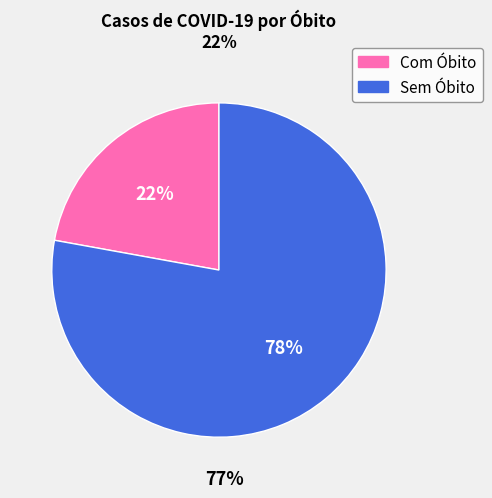

To the nearest percent, what is the average slice percentage?

50%